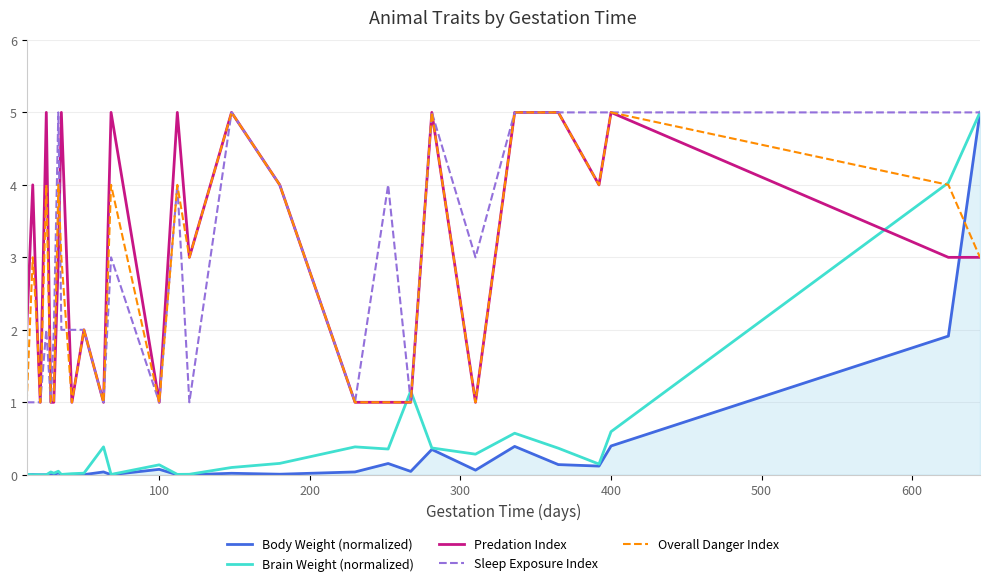

After their last crossing, which series has the higher values: Body Weight (normalized) or Overall Danger Index?

Body Weight (normalized)